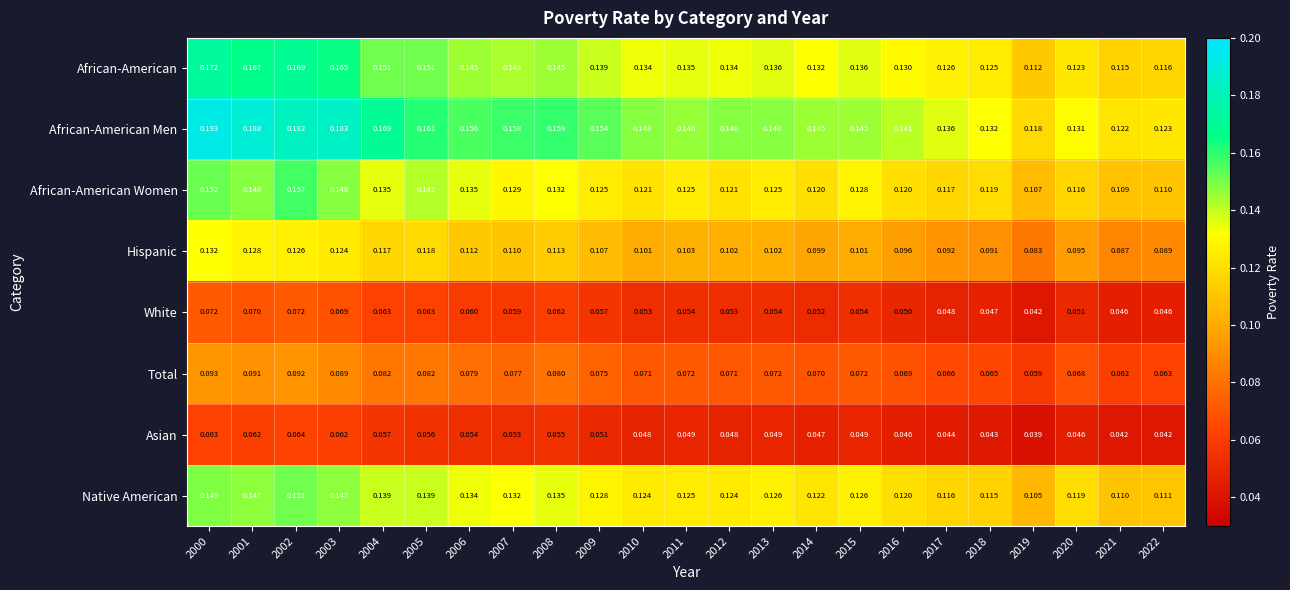

Which series has the largest total across all categories?

African-American Men